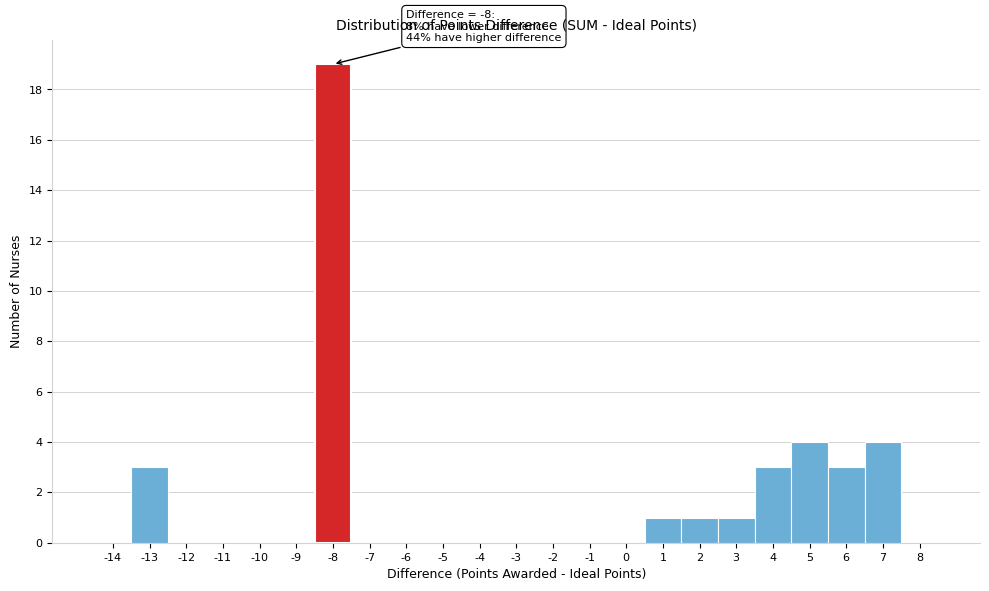

Over which range of the x-axis is the bar tallest?

-8.5 to -7.5